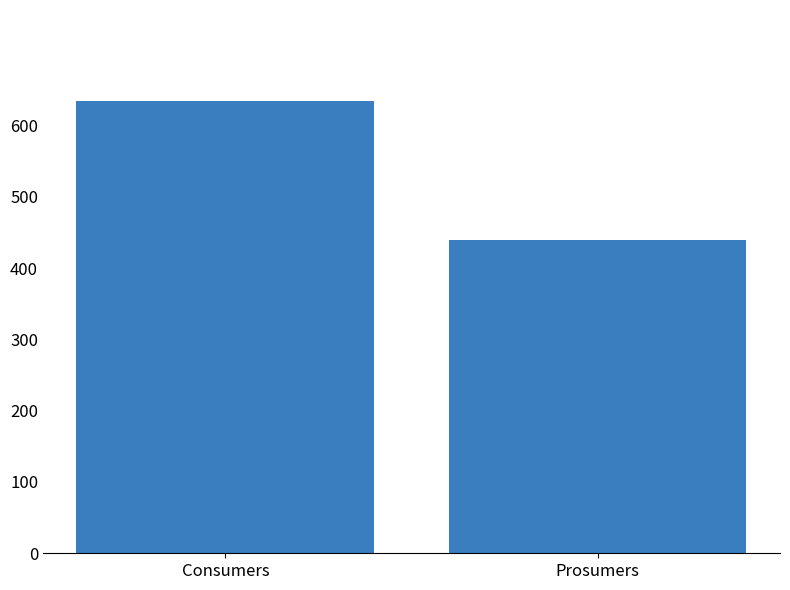

What is the change in value from Consumers to Prosumers?

-195